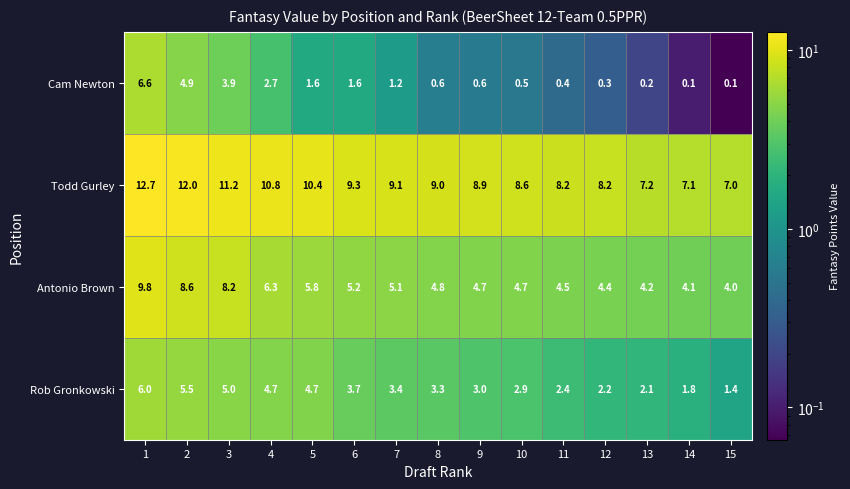

Which label corresponds to the largest value in the chart?

1